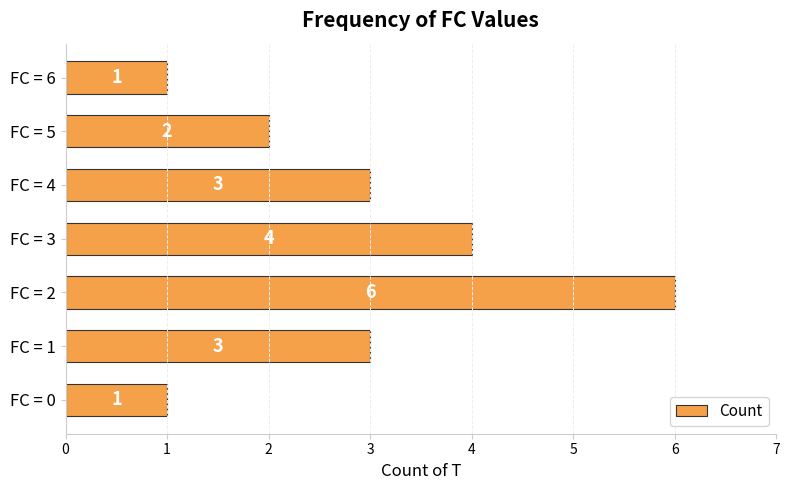

The value at FC = 5 is 1. True or false?

False